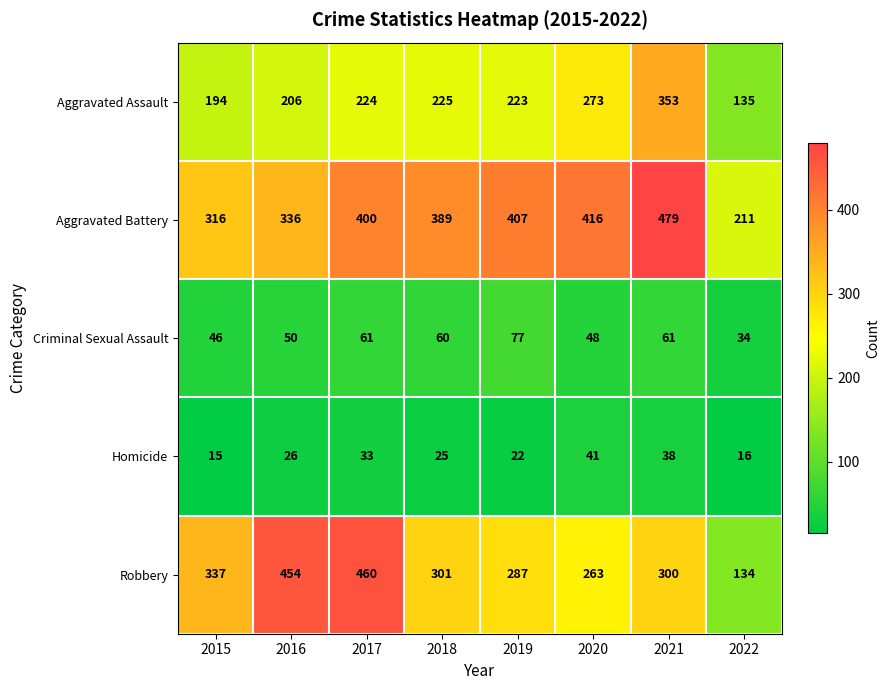

What is the total value across all series at 2018?

1000